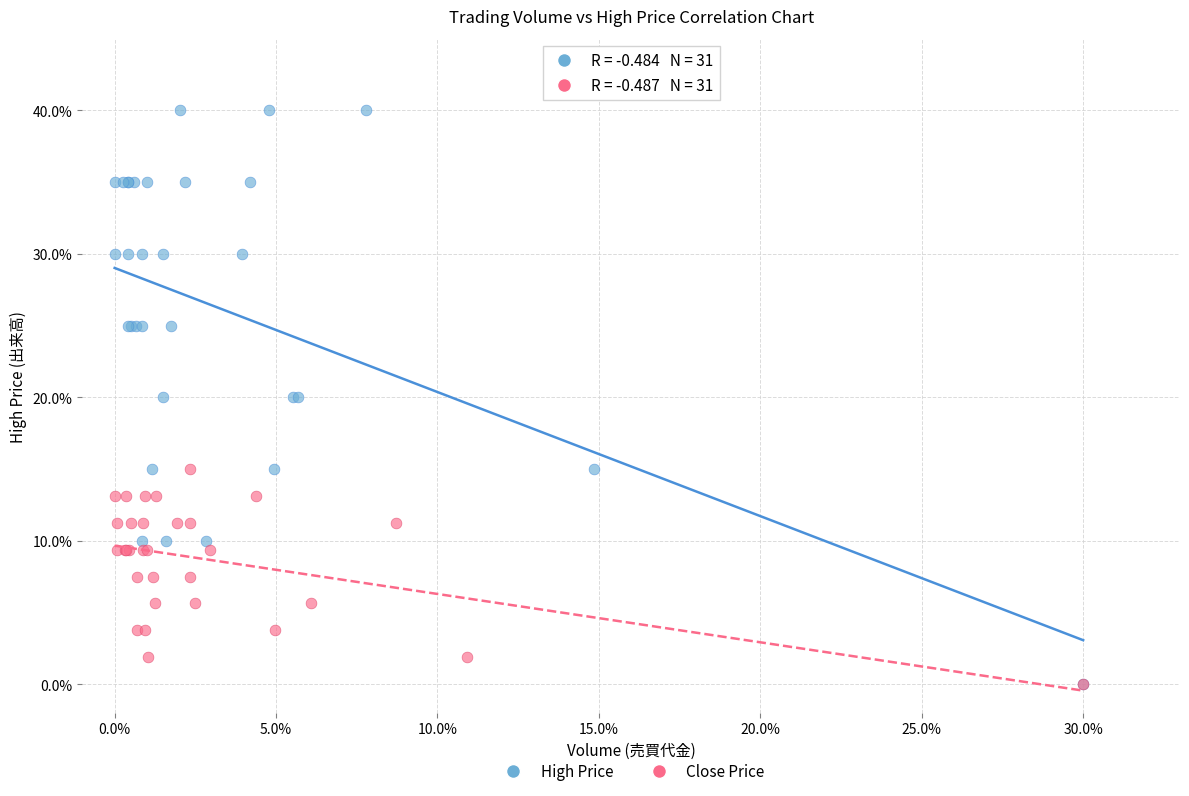

What are all the series names shown in the legend?

High Price, Close Price